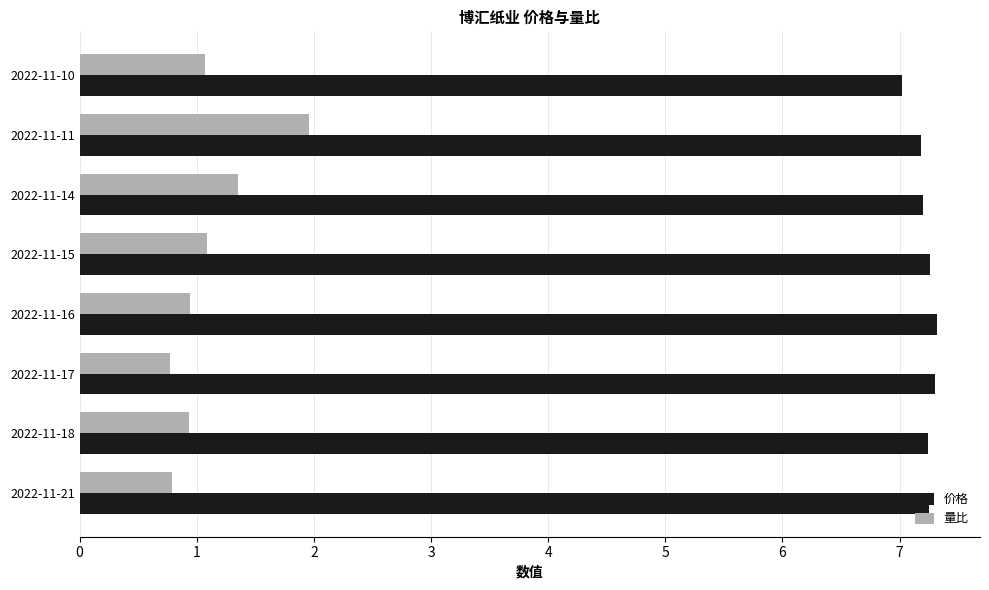

What is the difference between the maximum and minimum values in the 量比 series?

1.2